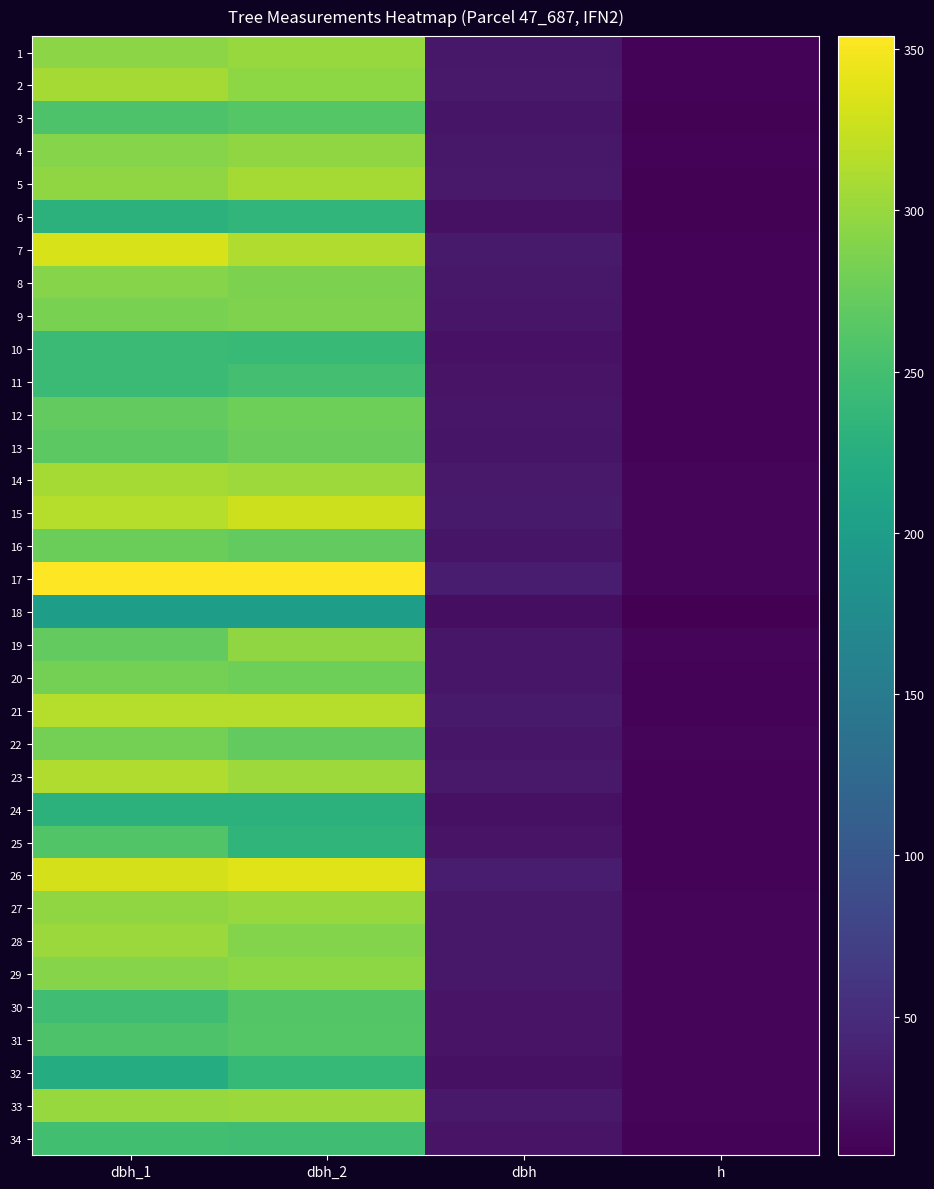

Read the 23 value at h.

10.5